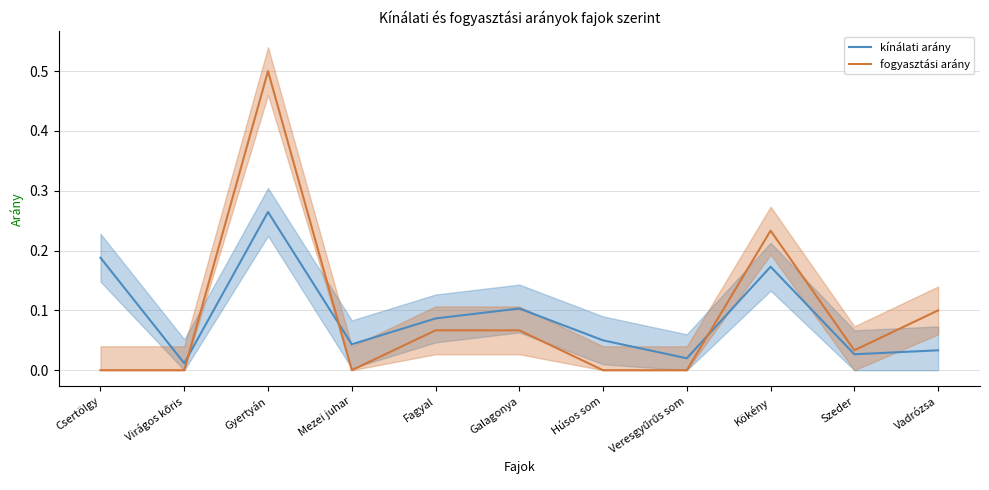

At how many categories does at least one series exceed 0?

11